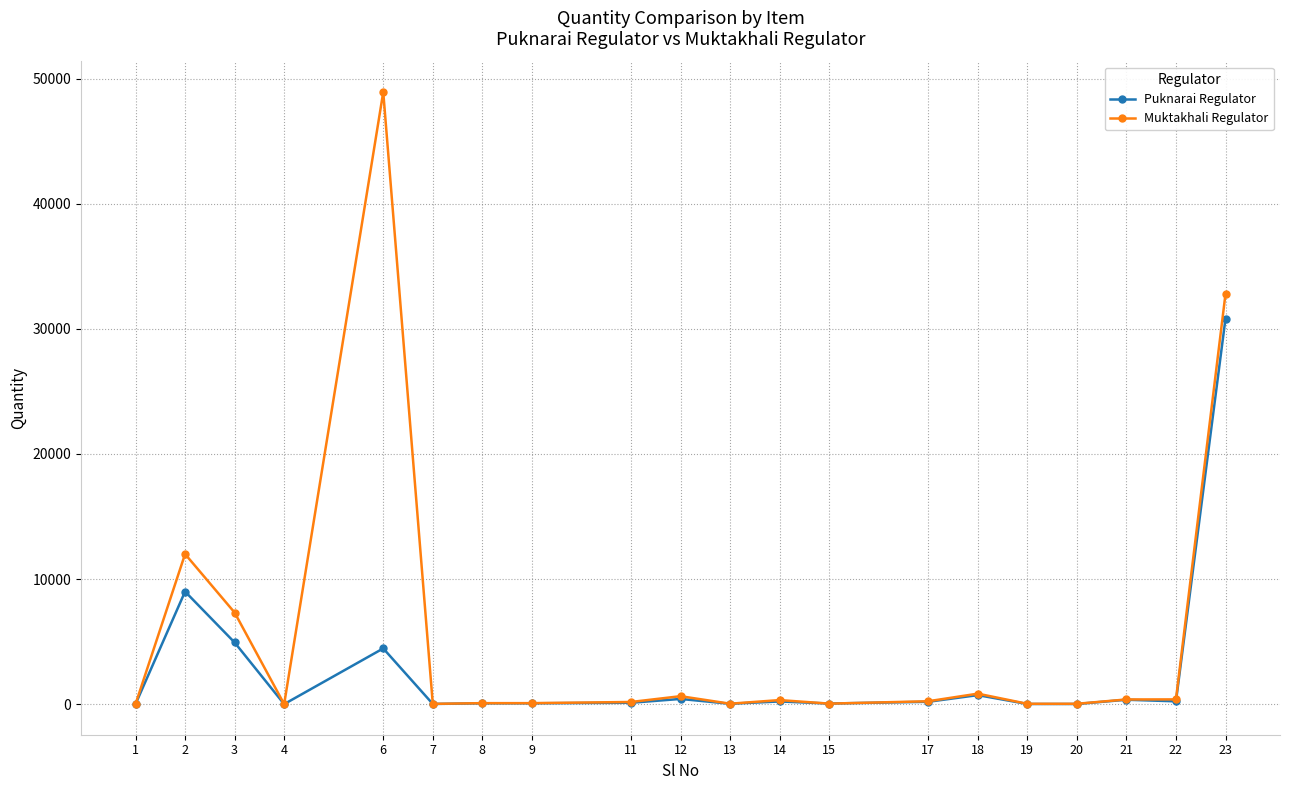

At which category is the sum across all series the highest?

23